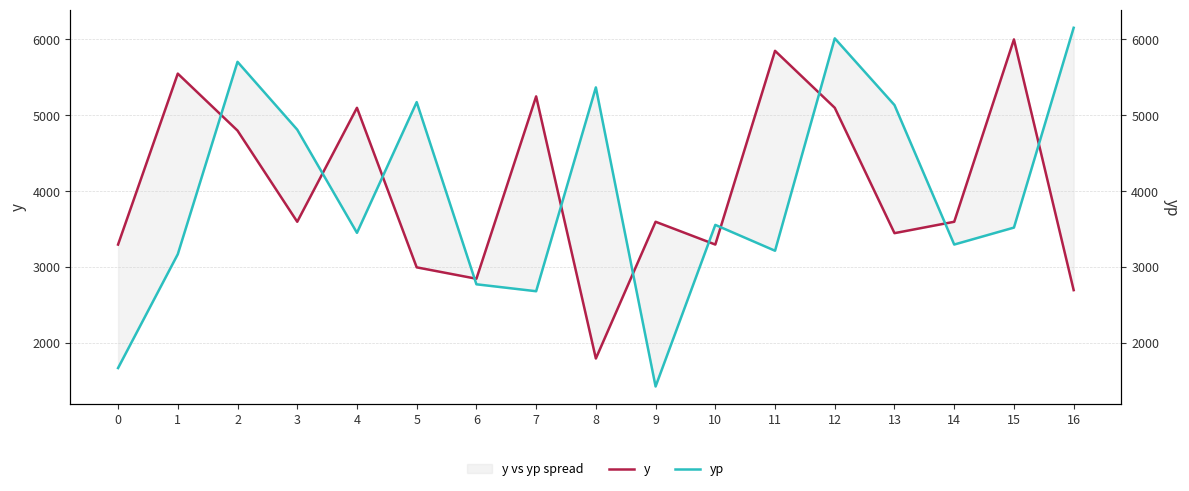

True or false: y has a value of 1458.5 at 13.

False